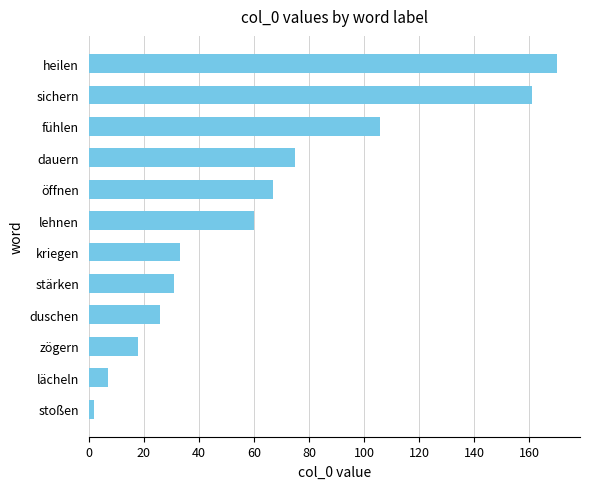

List the labels in order of value, largest first.

heilen, sichern, fühlen, dauern, öffnen, lehnen, kriegen, stärken, duschen, zögern, lächeln, stoßen